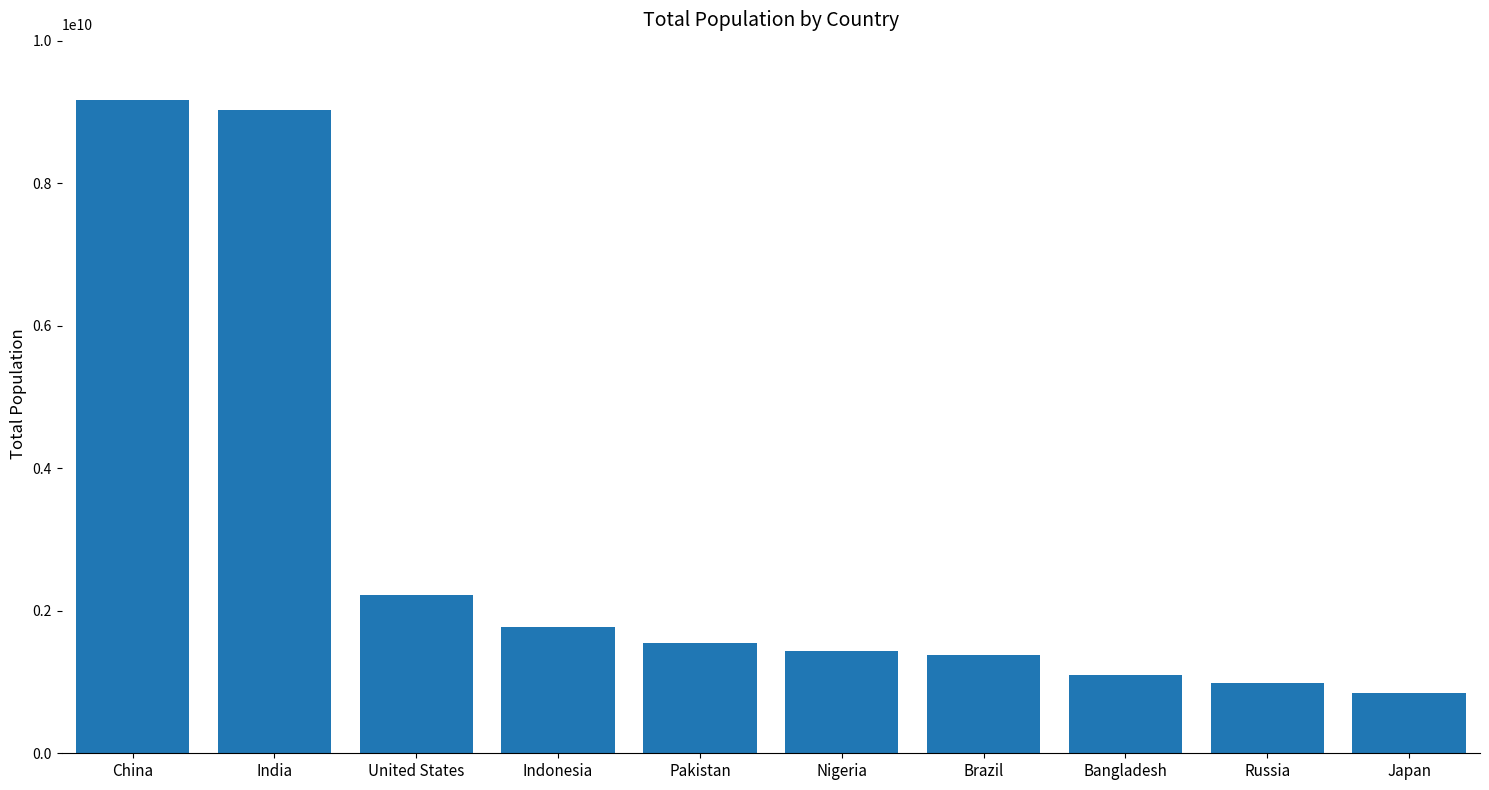

Approximately how many times larger is the value at United States compared to Japan?

2.6